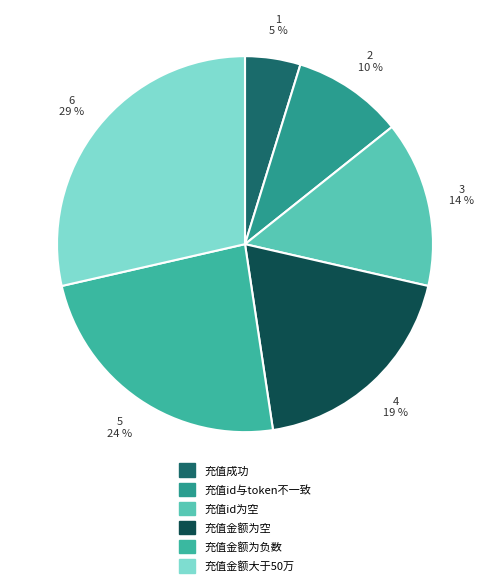

The 充值金额大于50万 slice represents 29% of the pie. True or false?

True